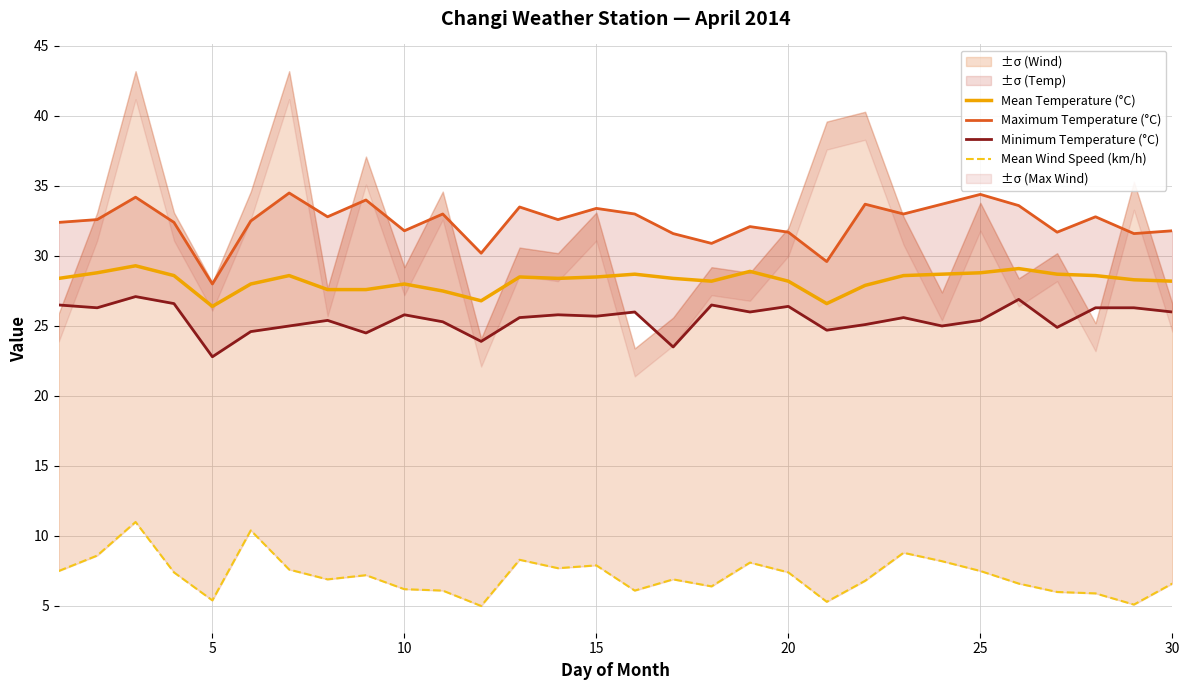

What is the highest value of the Mean Temperature (°C) series?

29.3